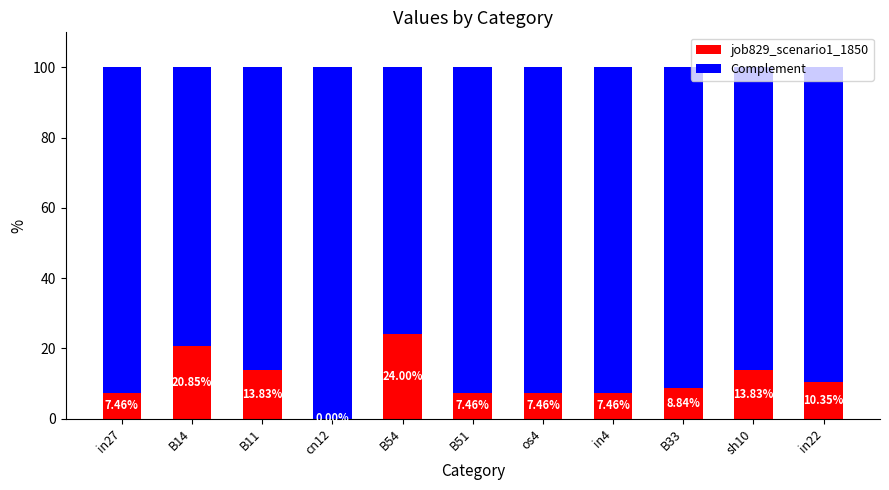

Are the bars horizontal?

No